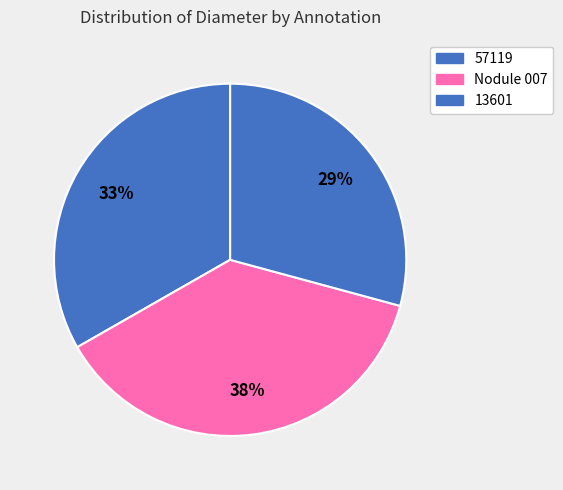

To the nearest percent, what is the combined percentage of 13601 and 57119?

62%